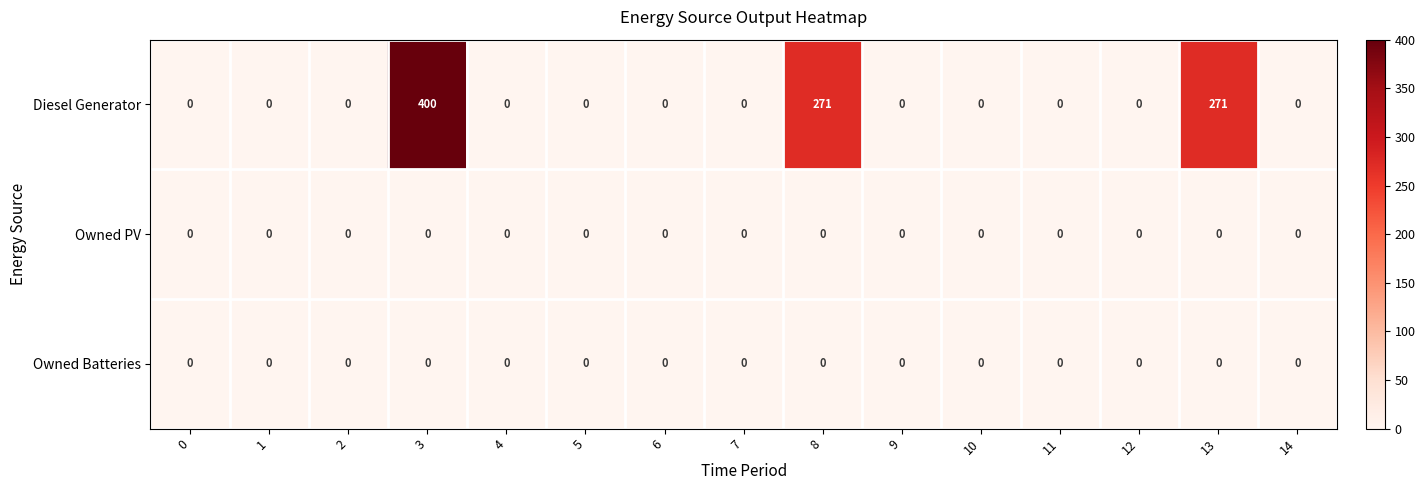

Which series has the largest total across all categories?

Diesel Generator